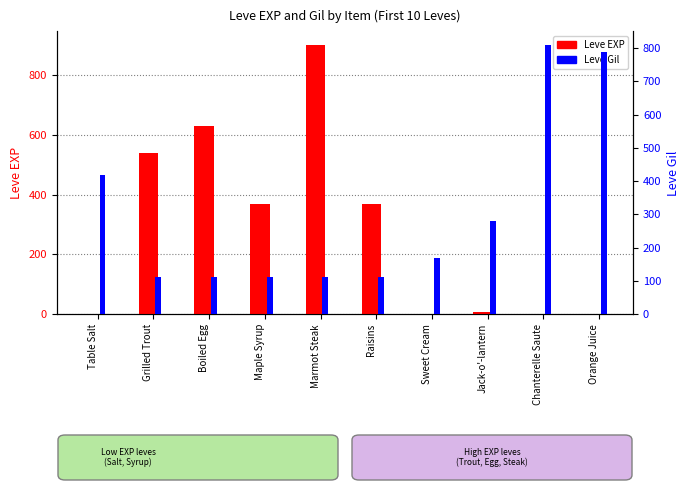

At which category is the sum across all series the highest?

Marmot Steak